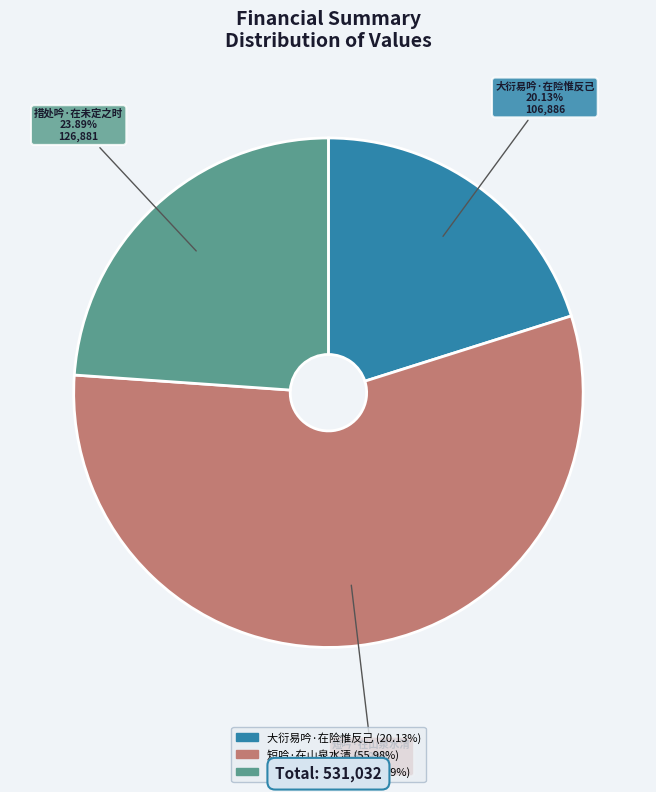

To the nearest percent, what percentage of the pie is 大衍易吟·在险惟反己?

20%